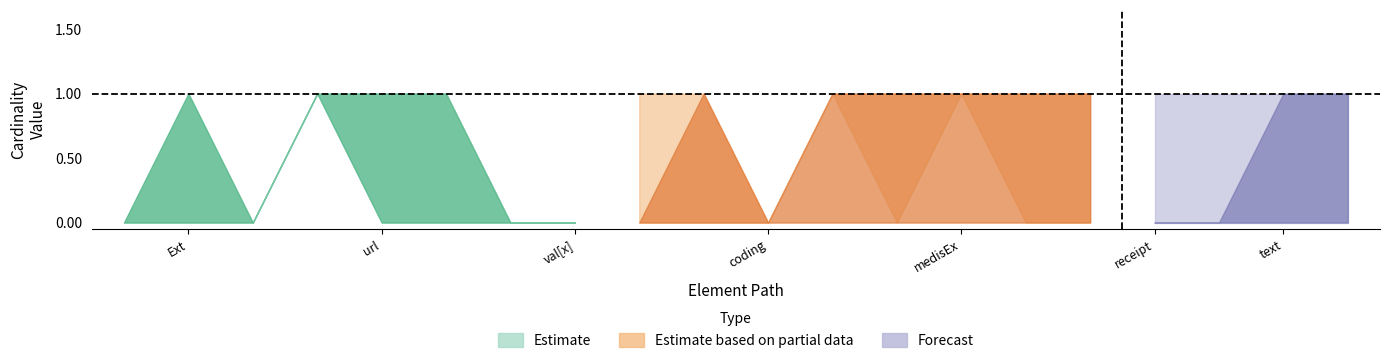

At which category does the chart reach its peak across all series?

Extension